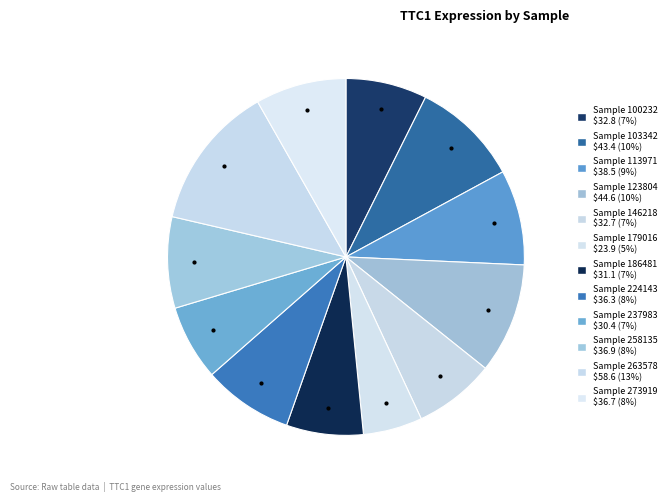

Count the number of slices in the pie.

12